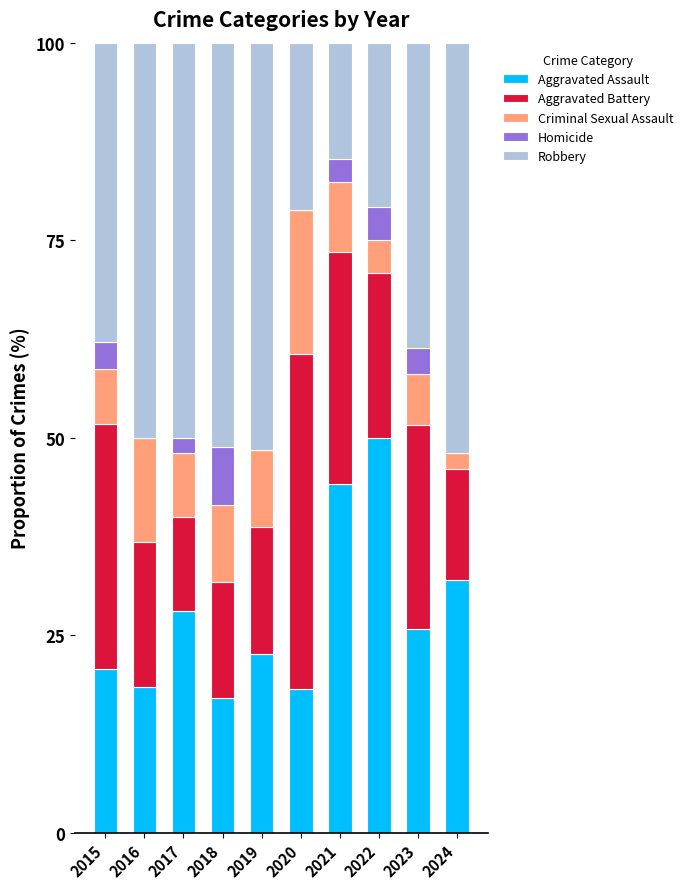

At which label does Aggravated Assault reach its peak?

2022